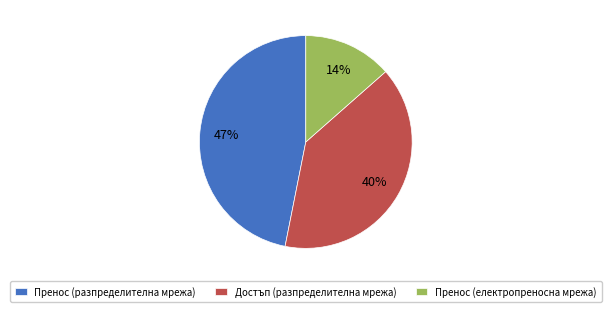

Do Достъп (разпределителна мрежа) and Пренос (електропреносна мрежа) together represent more than half of the pie?

Yes